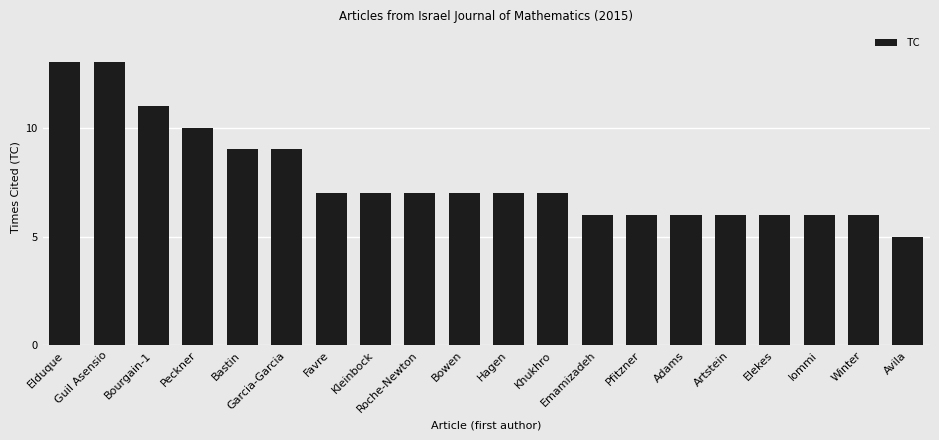

What is the greatest value displayed?

13